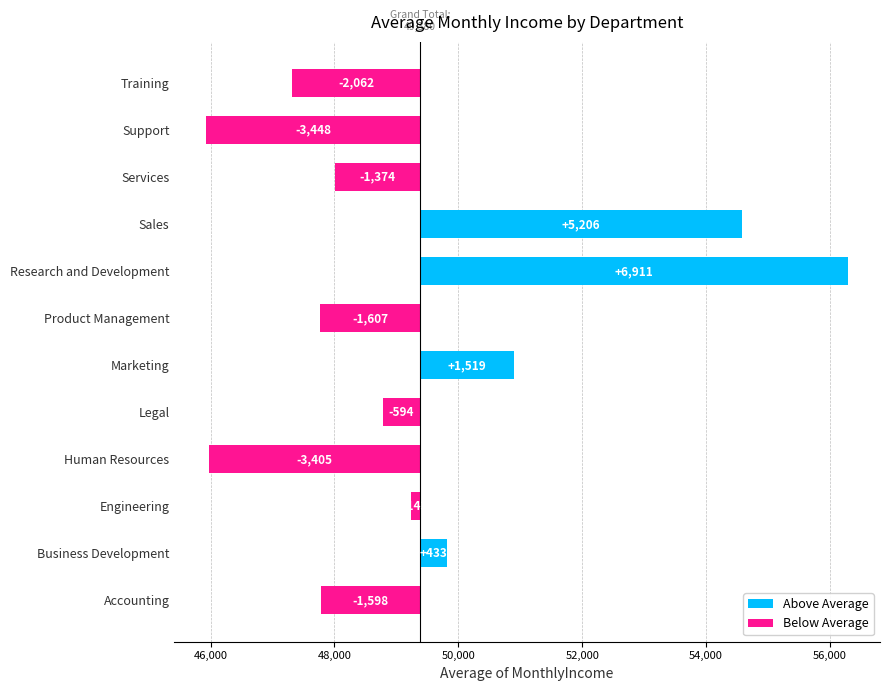

Reading left to right, list all the values displayed in this chart.

-1597.7	433.0	-142.6	-3405.0	-593.6	1518.9	-1606.5	6911.4	5205.5	-1373.8	-3448.0	-2062.3